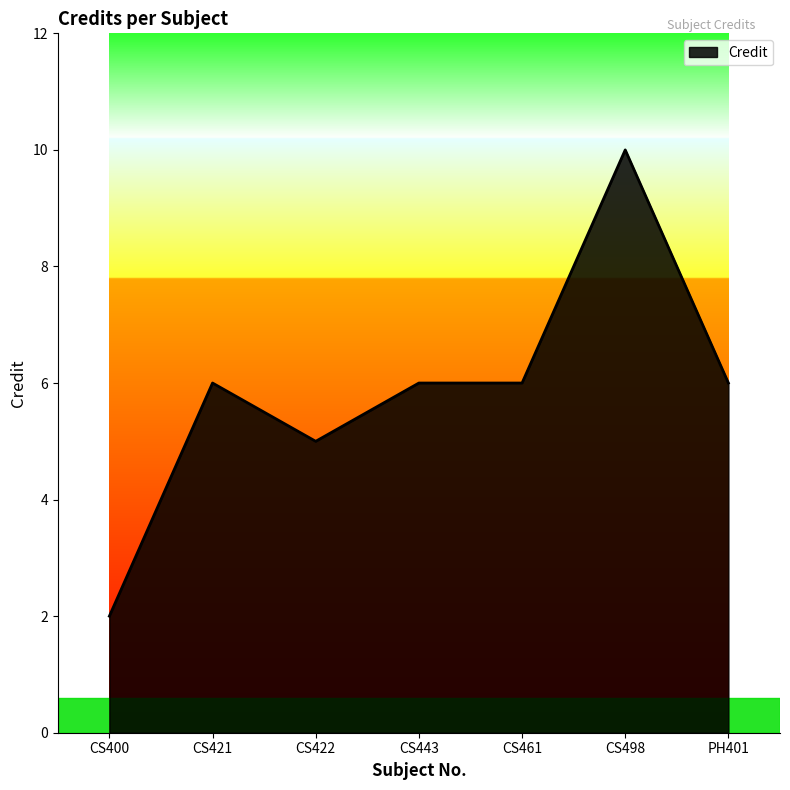

What is the sum of the values at CS498 and CS422?

15